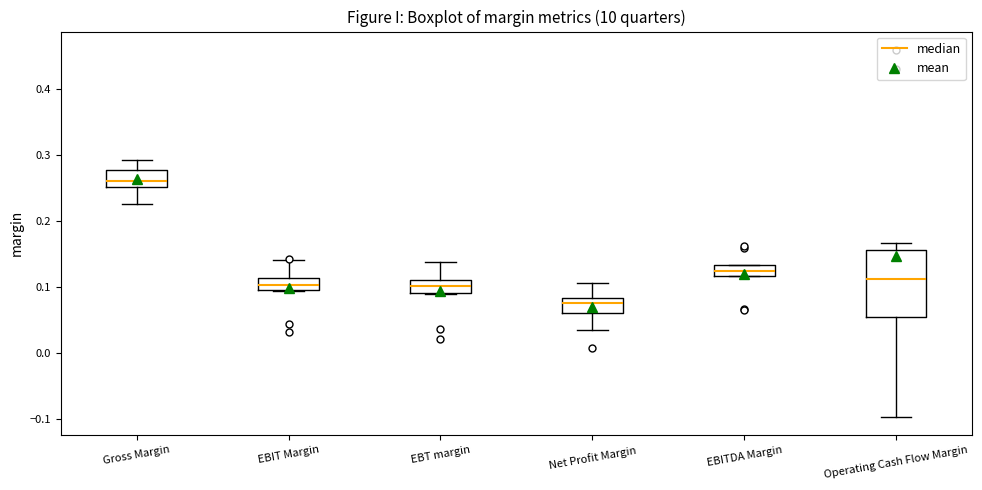

Comparing the boxes themselves (not the whiskers), which one is the tallest?

Operating Cash Flow Margin